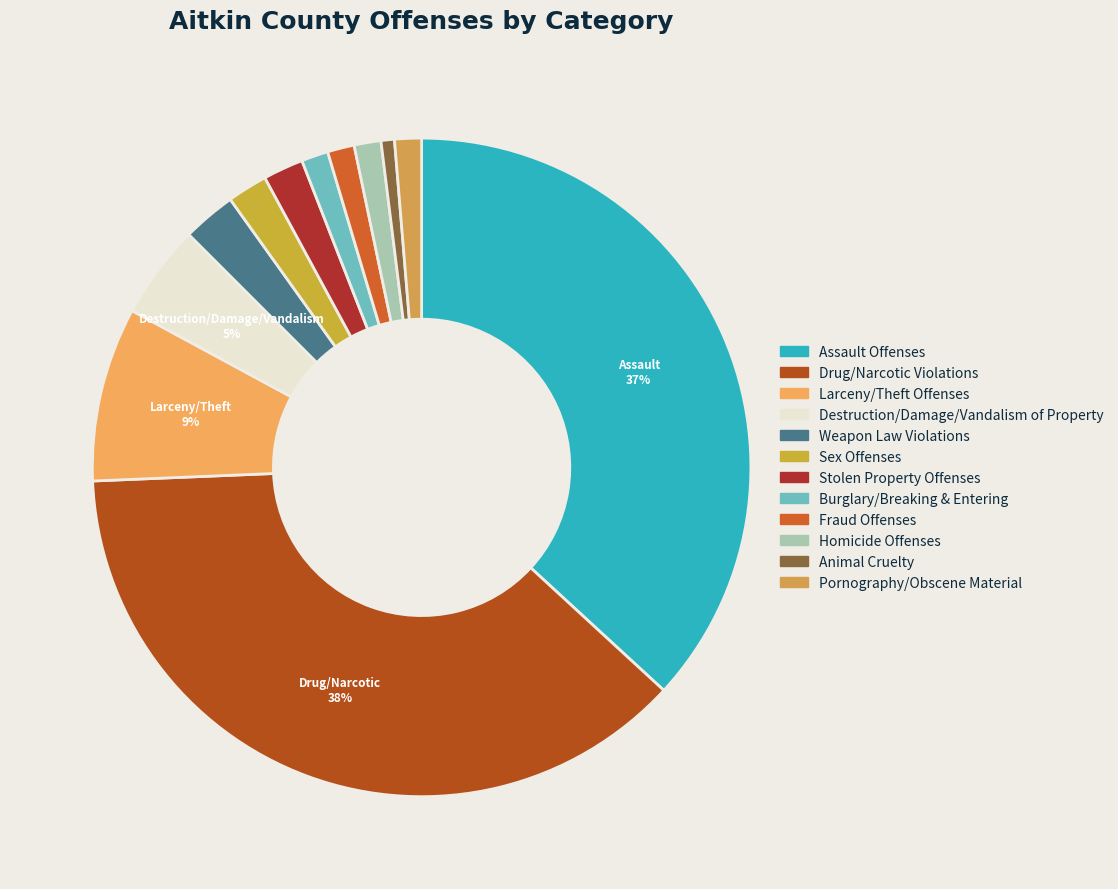

Rank the categories by value from highest to lowest.

Drug/Narcotic Violations, Assault Offenses, Larceny/Theft Offenses, Destruction/Damage/Vandalism of Property, Weapon Law Violations, Sex Offenses, Stolen Property Offenses, Burglary/Breaking & Entering, Fraud Offenses, Homicide Offenses, Pornography/Obscene Material, Animal Cruelty